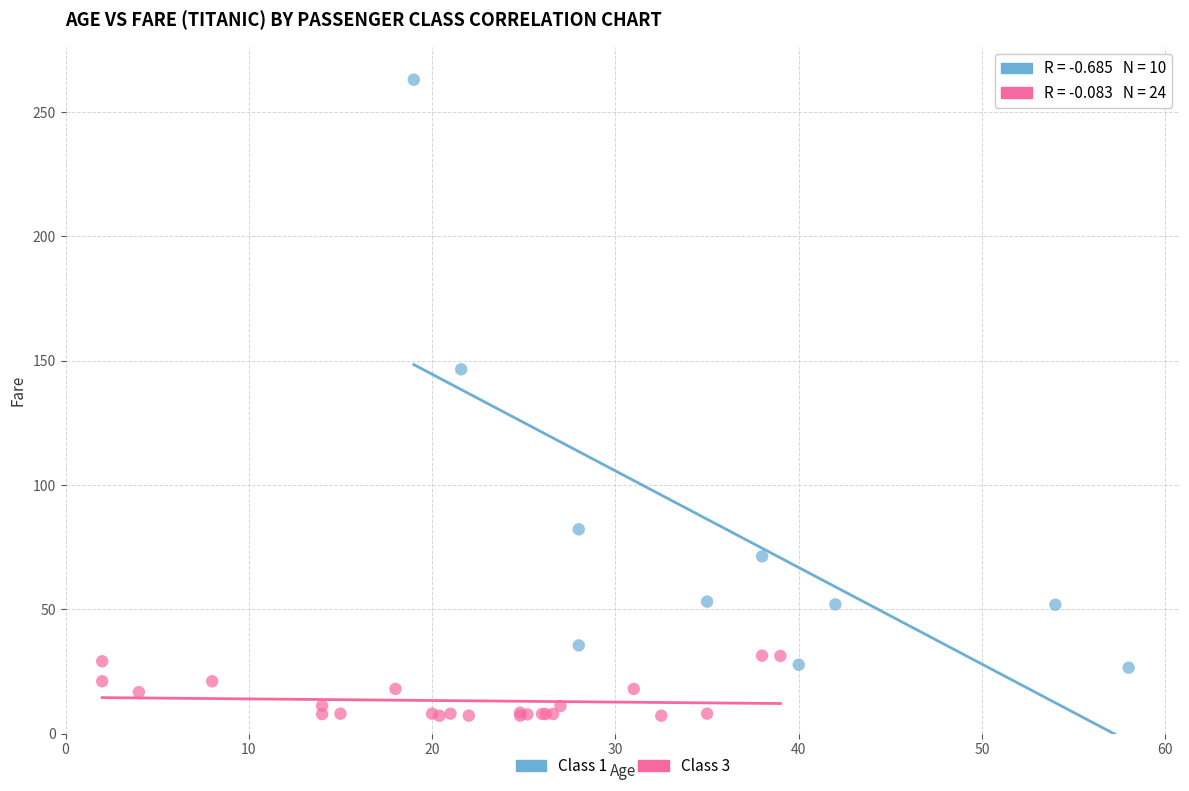

What are all the series names shown in the legend?

Class 1, Class 3